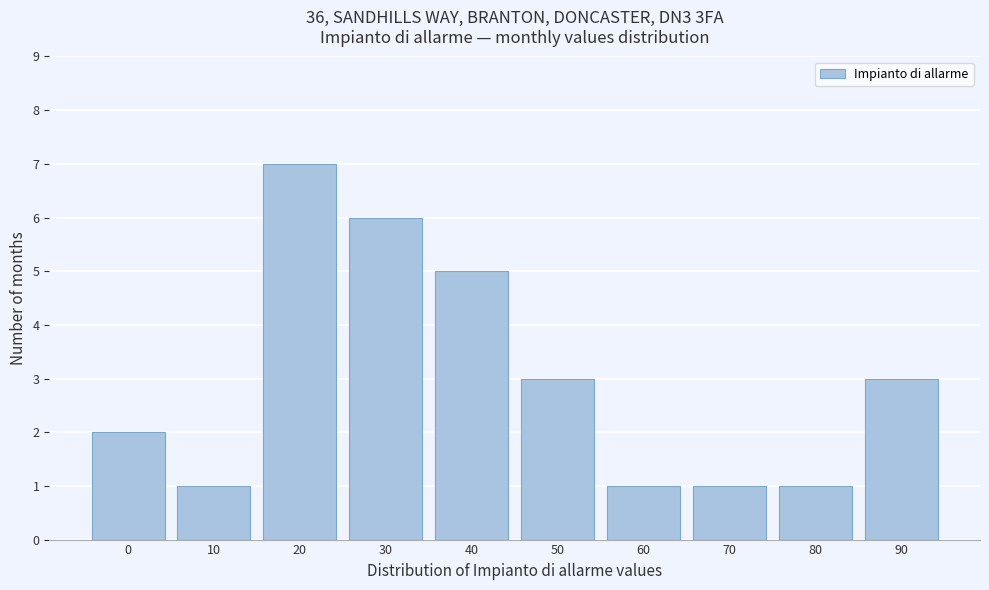

Reading right to left, transcribe all the data shown in this chart.

90=3	80=1	70=1	60=1	50=3	40=5	30=6	20=7	10=1	0=2